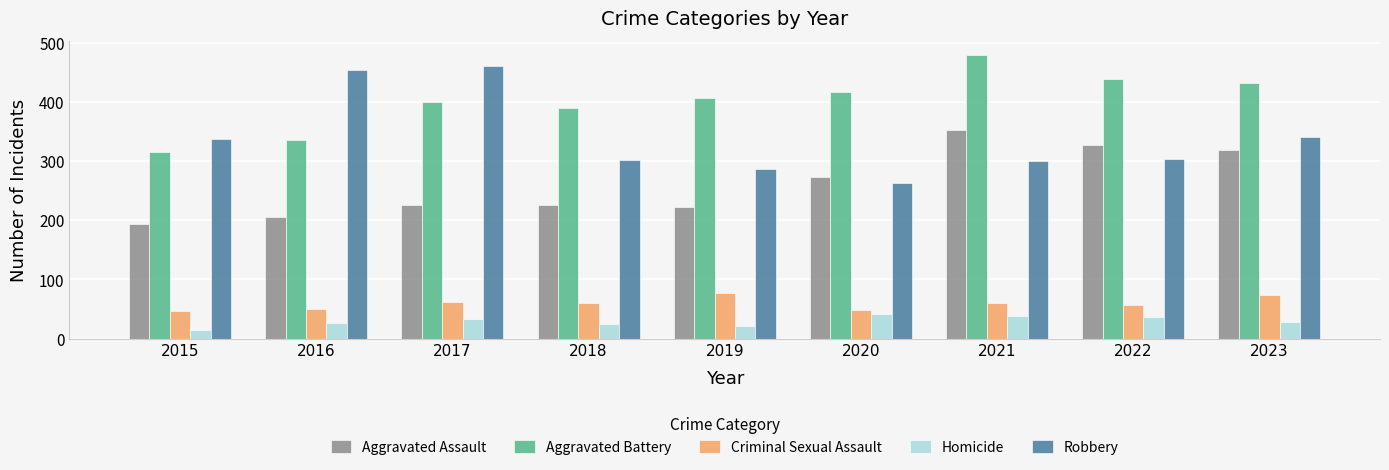

Which series has the widest spread of values?

Robbery